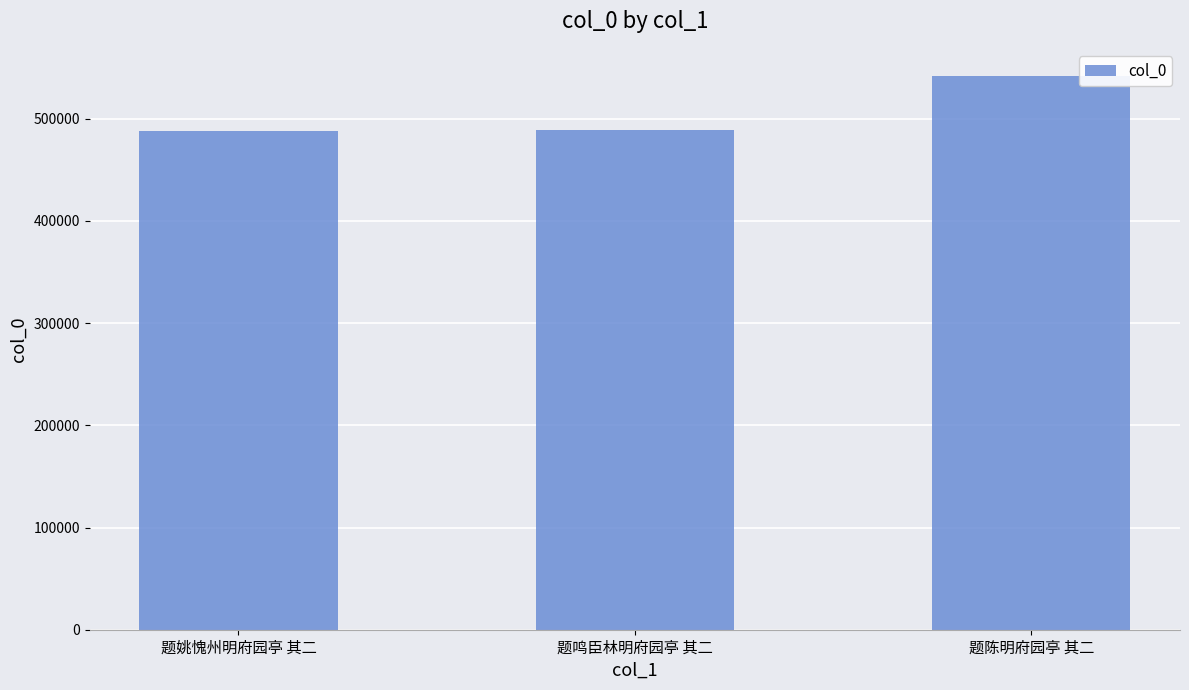

What is the approximate value at 题姚愧州明府园亭 其二, to the nearest 10?

488300